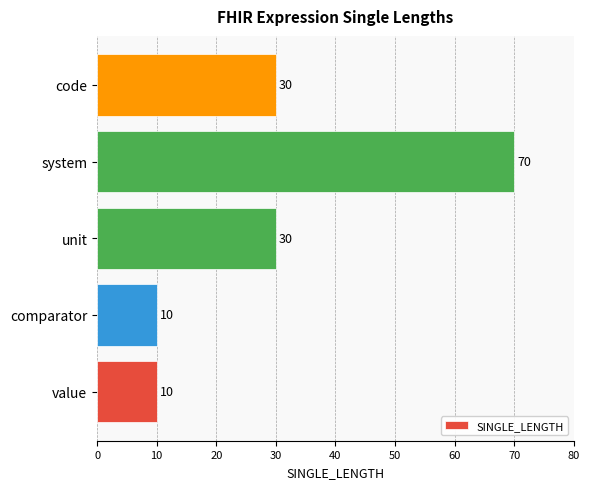

What is the average value?

30